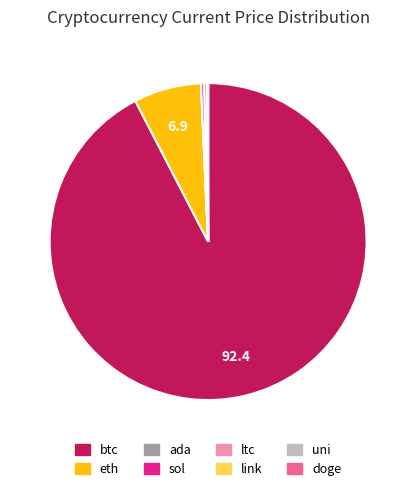

True or false: sol accounts for 8% of the total.

False